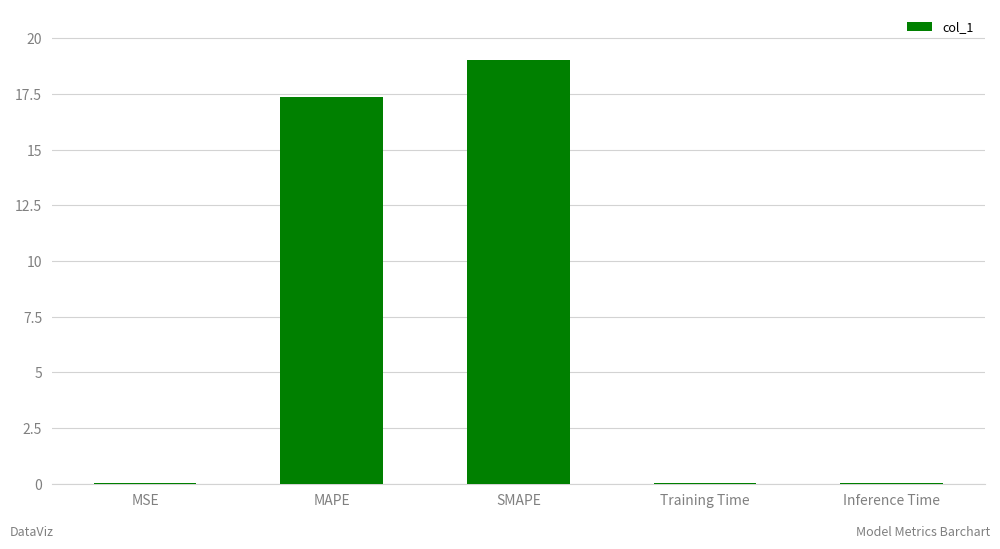

Which has a higher value, MSE or MAPE?

MAPE